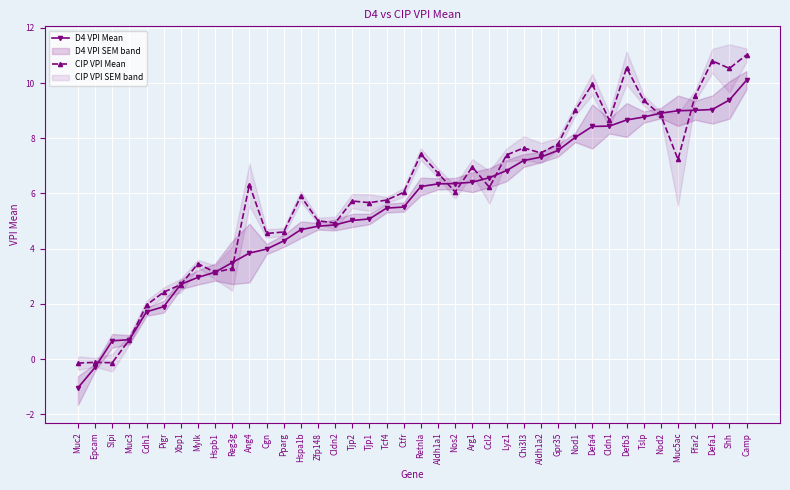

Reading right to left, extract all data points from this chart.

D4 VPI Mean: Camp=10.1	Shh=9.4	Defa1=9.0	Ffar2=9.0	Muc5ac=9.0	Nod2=8.9	Tslp=8.8	Defb3=8.7	Cldn1=8.4	Defa4=8.4	Nod1=8.0	Gpr35=7.6	Aldh1a2=7.3	Chi3l3=7.2	Lyz1=6.8	Ccl2=6.6	Arg1=6.4	Nos2=6.4	Aldh1a1=6.3	Retnla=6.3	Ctfr=5.5	Tcf4=5.5	Tjp1=5.1	Tjp2=5.0	Cldn2=4.9	Zfp148=4.8	Hspa1b=4.7	Pparg=4.3	Cgn=4.0	Ang4=3.8	Reg3g=3.5	Hspb1=3.1	Mylk=3.0	Xbp1=2.7	Pigr=1.9	Cdh1=1.7	Muc3=0.7	Slpi=0.7	Epcam=-0.3	Muc2=-1.0
CIP VPI Mean: Camp=11.0	Shh=10.5	Defa1=10.8	Ffar2=9.5	Muc5ac=7.2	Nod2=8.8	Tslp=9.4	Defb3=10.6	Cldn1=8.7	Defa4=10.0	Nod1=9.0	Gpr35=7.8	Aldh1a2=7.5	Chi3l3=7.7	Lyz1=7.4	Ccl2=6.2	Arg1=7.0	Nos2=6.1	Aldh1a1=6.7	Retnla=7.4	Ctfr=6.0	Tcf4=5.8	Tjp1=5.7	Tjp2=5.7	Cldn2=4.9	Zfp148=5.0	Hspa1b=5.9	Pparg=4.6	Cgn=4.6	Ang4=6.3	Reg3g=3.3	Hspb1=3.1	Mylk=3.5	Xbp1=2.7	Pigr=2.4	Cdh1=2.0	Muc3=0.7	Slpi=-0.1	Epcam=-0.1	Muc2=-0.1